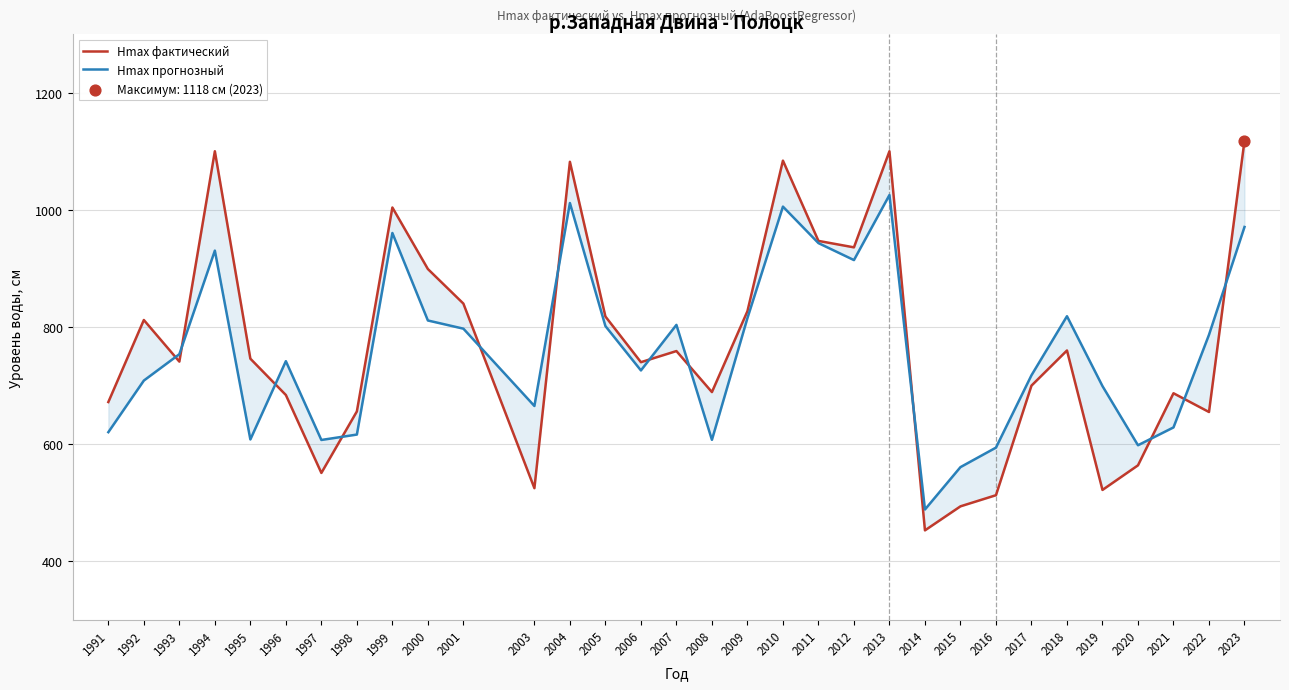

What are all the series names shown in the legend?

Hmax фактический, Hmax прогнозный